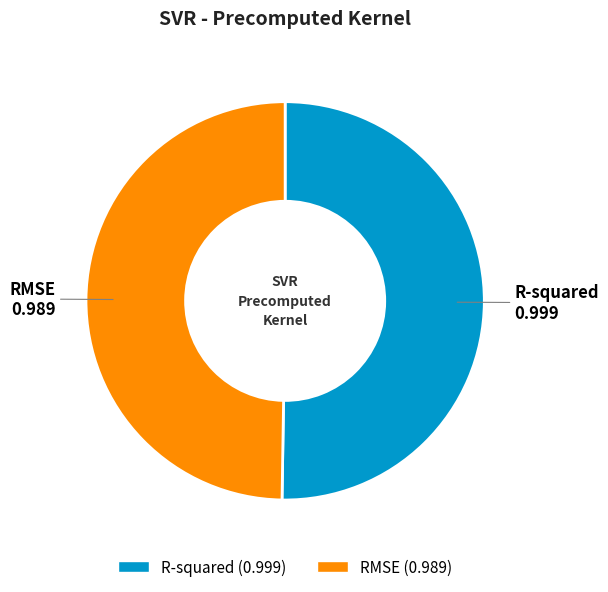

How many slices are in this pie chart?

2